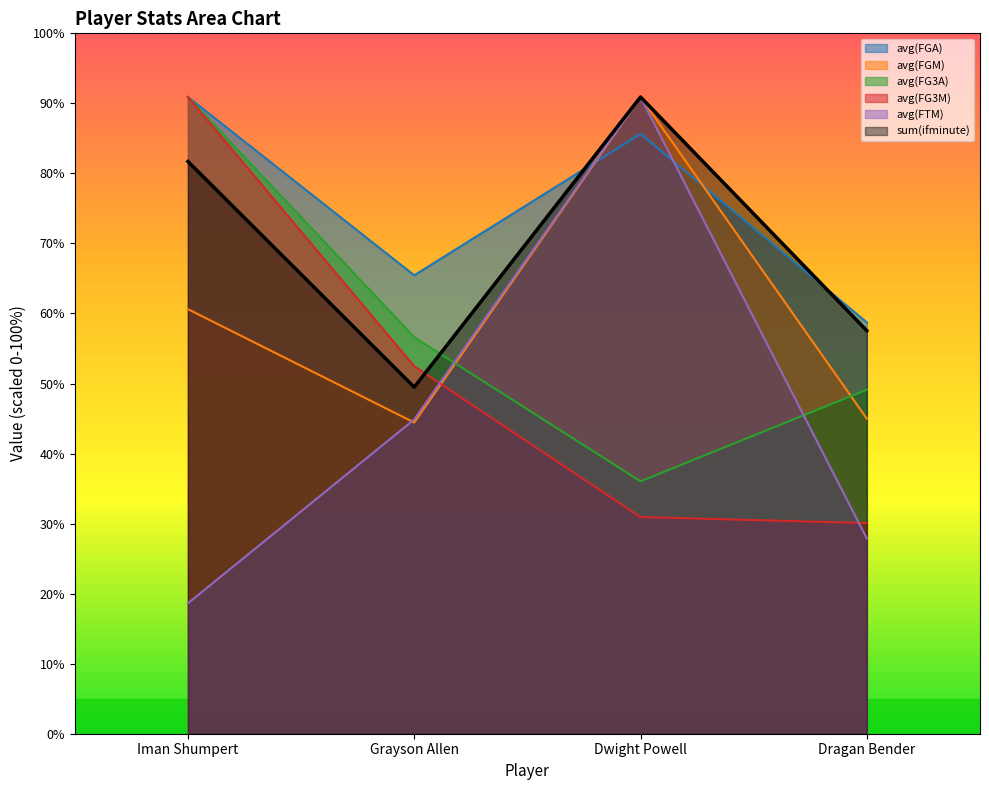

What are all the series names shown in the legend?

avg(FGA), avg(FGM), avg(FG3A), avg(FG3M), avg(FTM), sum(ifminute)